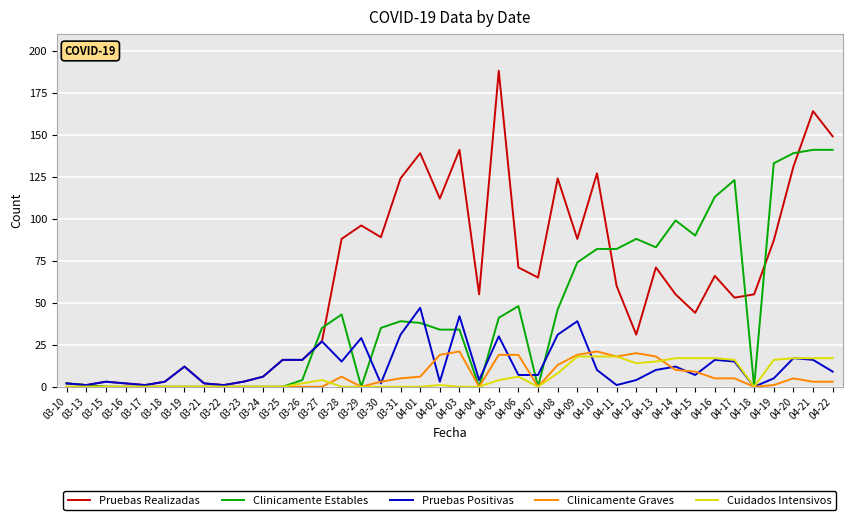

Is it true that Cuidados Intensivos equals 25 at 04-12?

False